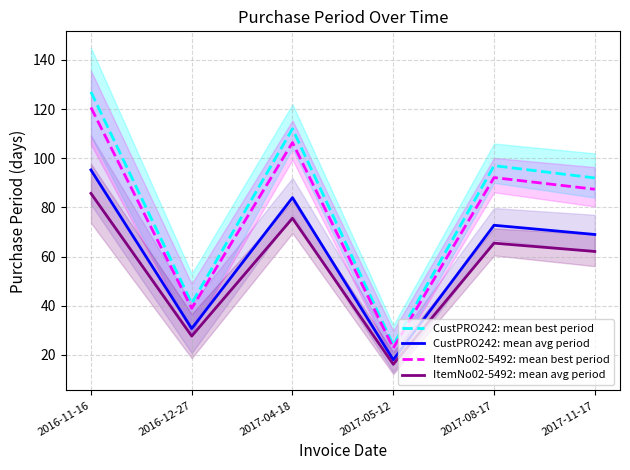

What is the average value of the CustPRO242: mean avg period series?

61.6